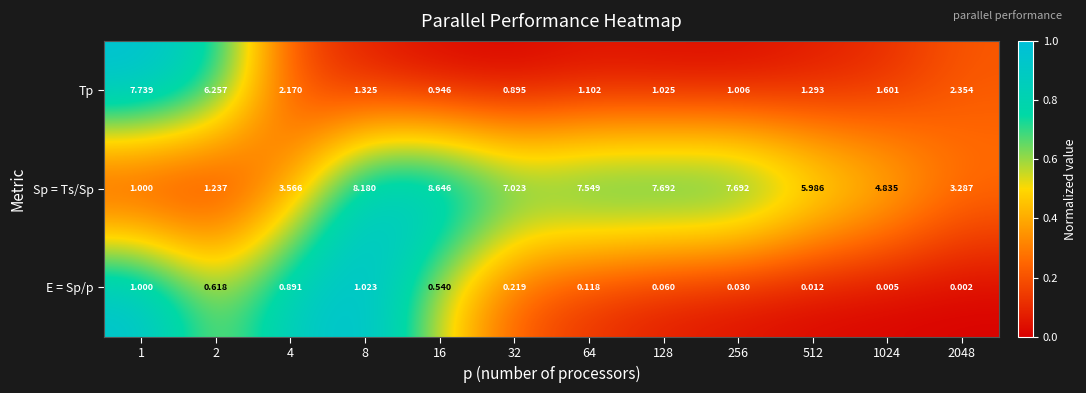

Which series has the largest total across all categories?

Sp = Ts/Sp